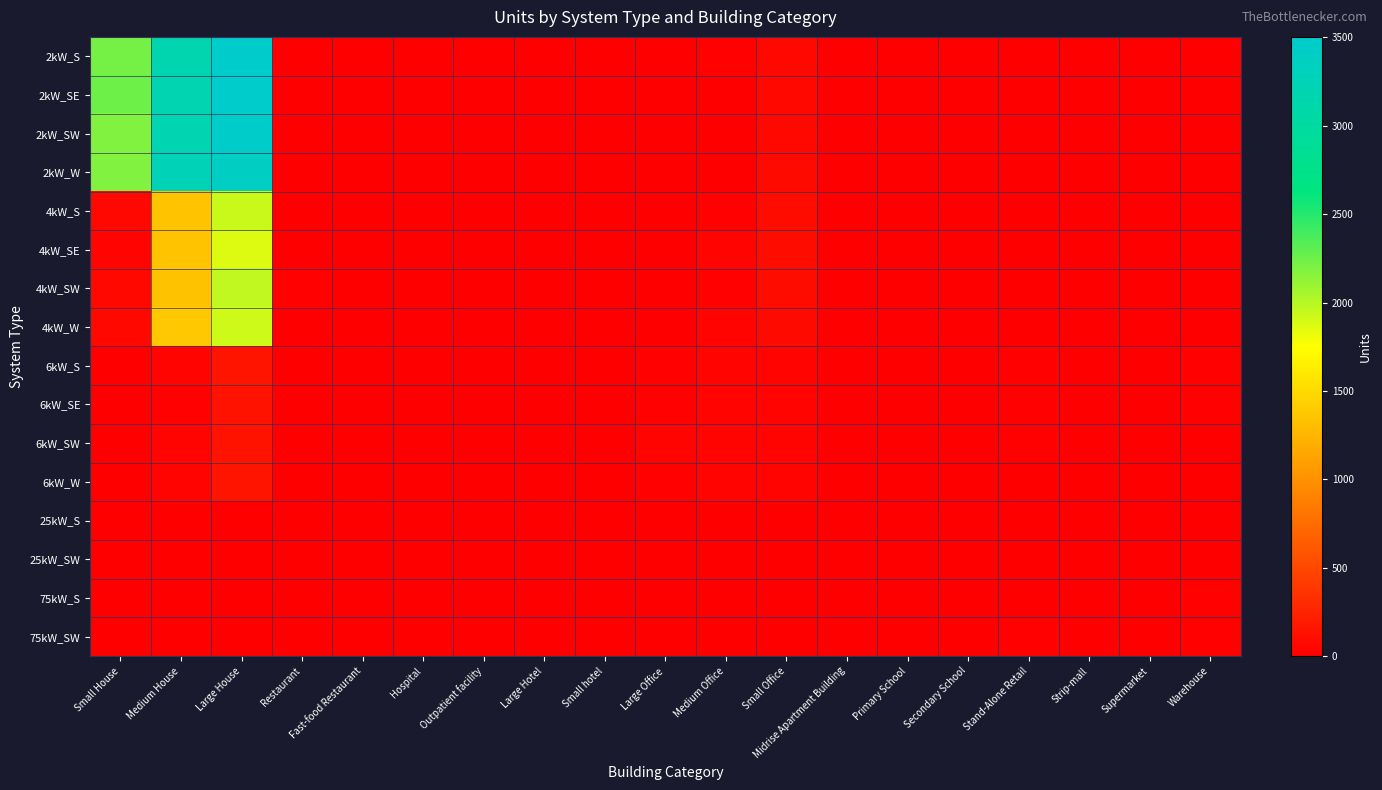

What is the difference between the highest and lowest values at Medium Office?

36